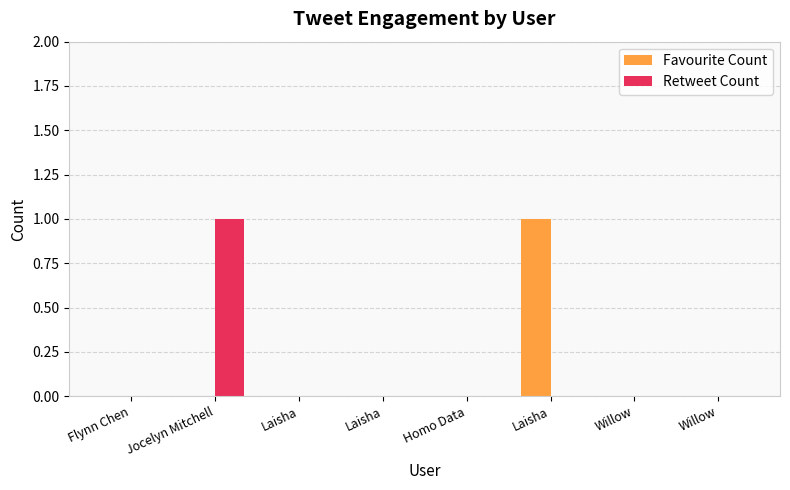

What is the highest value of the Favourite Count series?

1